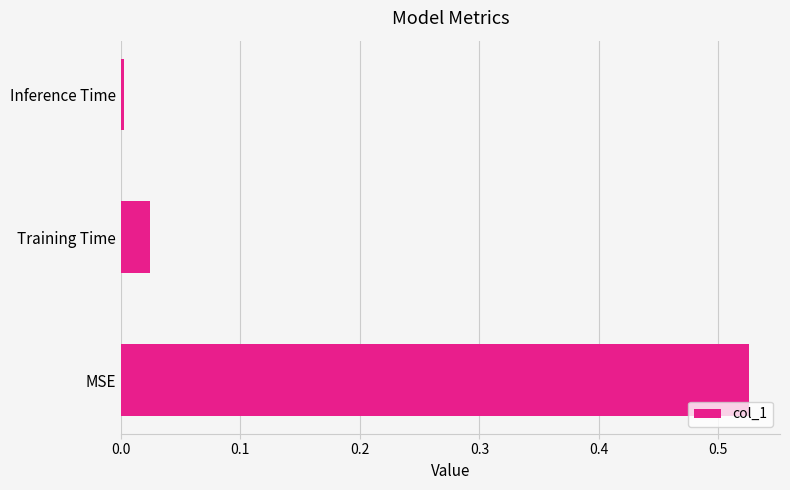

Rank the categories by value from lowest to highest.

Inference Time, Training Time, MSE